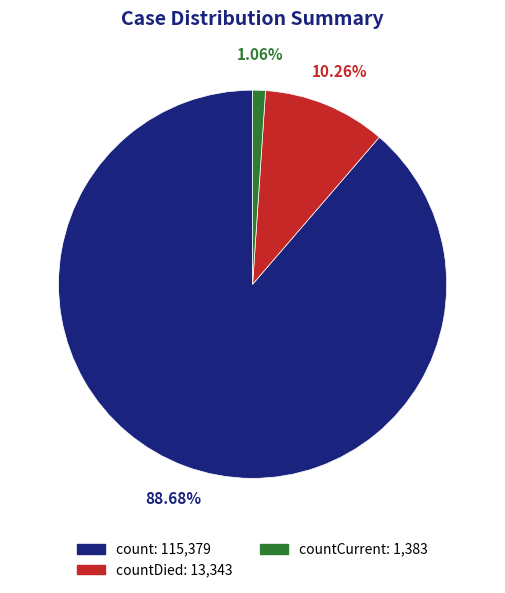

To the nearest percent, what is the average slice percentage?

33%